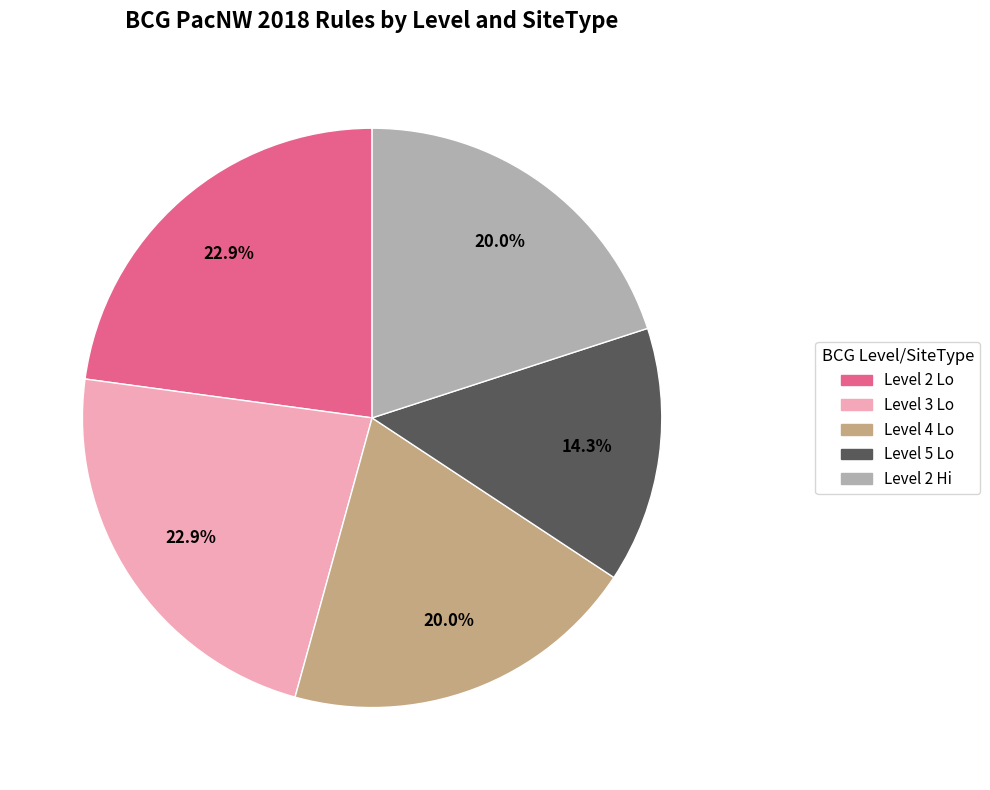

The Level 2 Lo slice represents 16% of the pie. True or false?

False